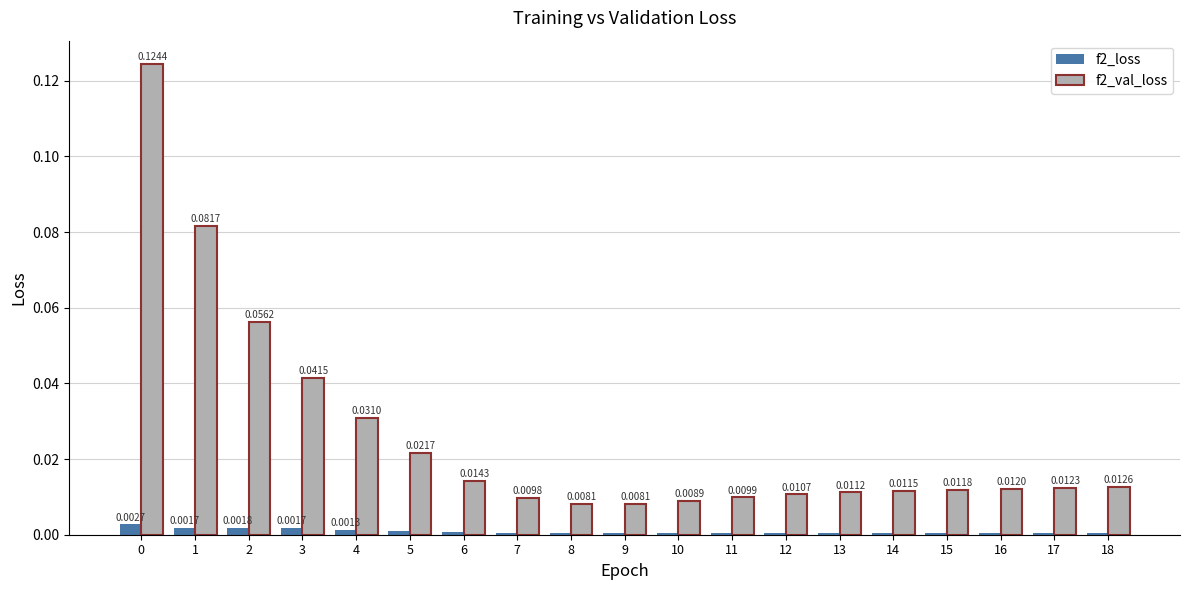

At which label does f2_loss reach its minimum?

18